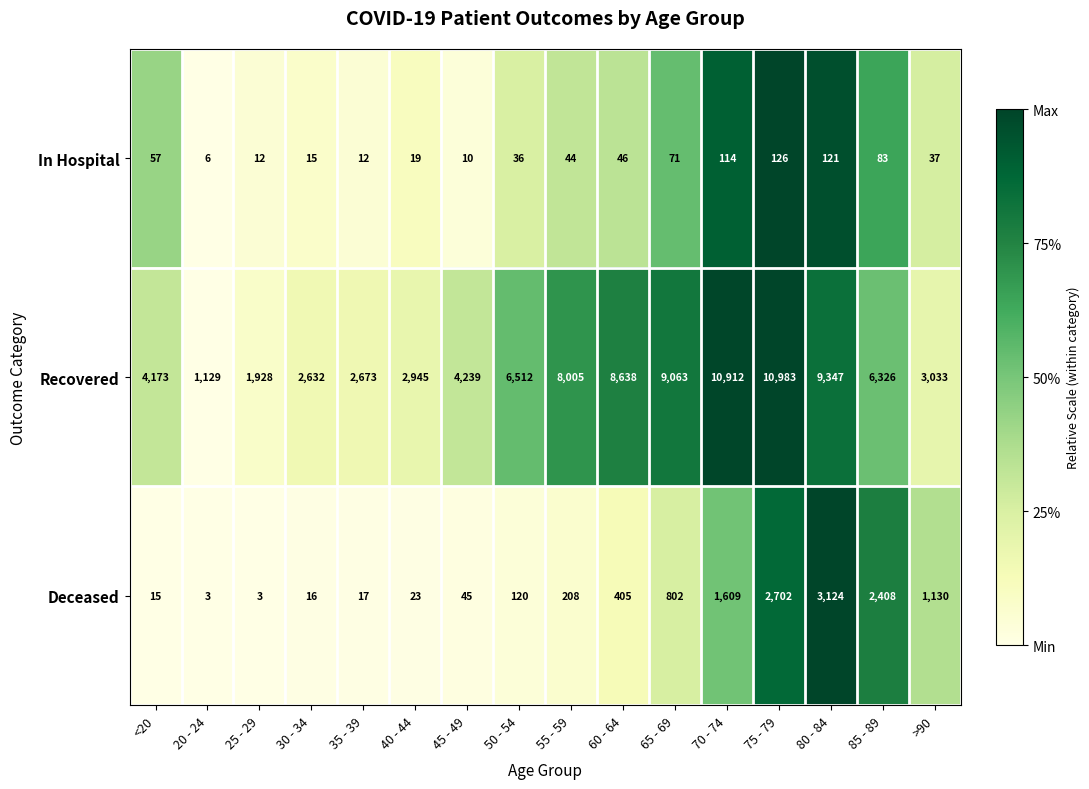

What is the total value across all series at 60 - 64?

9089